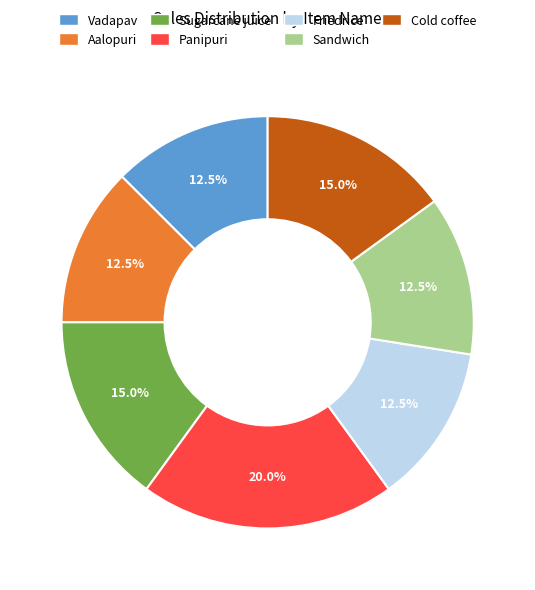

To the nearest percent, what is the average slice percentage?

14%